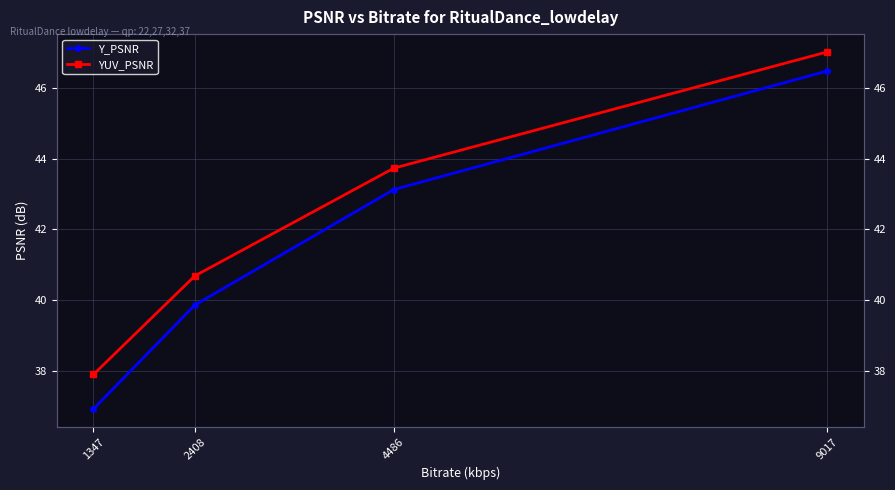

True or false: Y_PSNR and YUV_PSNR intersect in this chart.

False